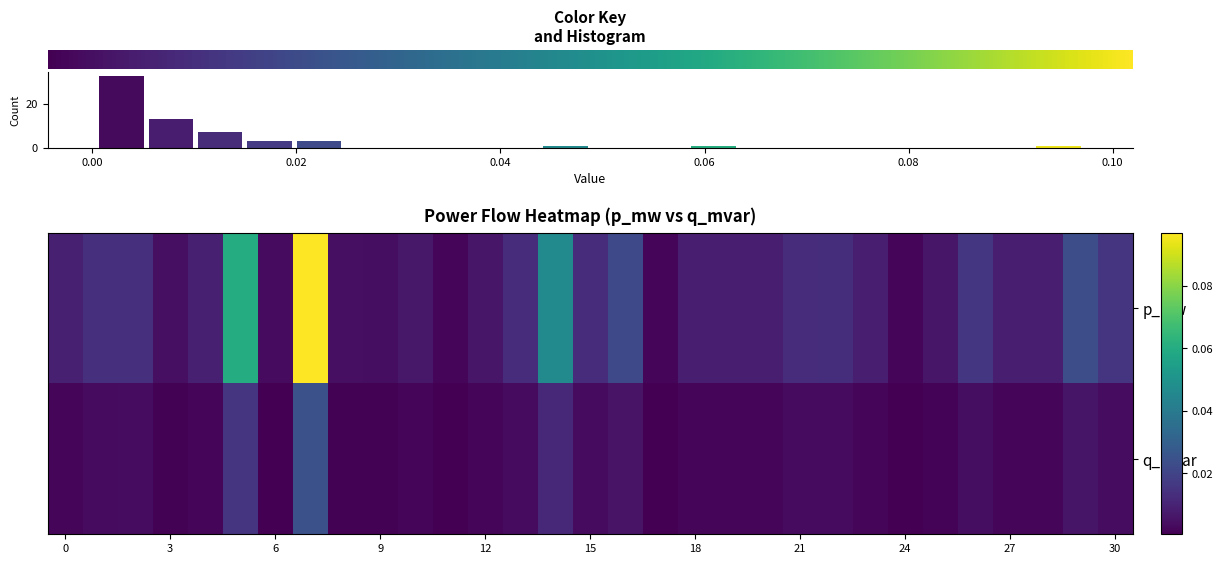

What is the difference between the second highest and minimum values in the row_0 series?

0.1